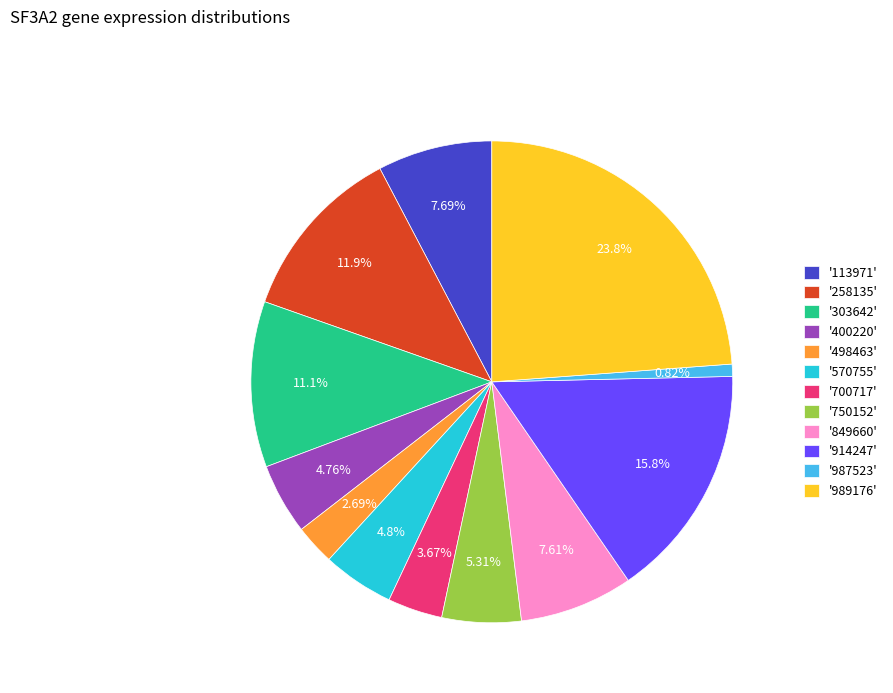

Between '989176' and '570755', which is larger?

'989176'